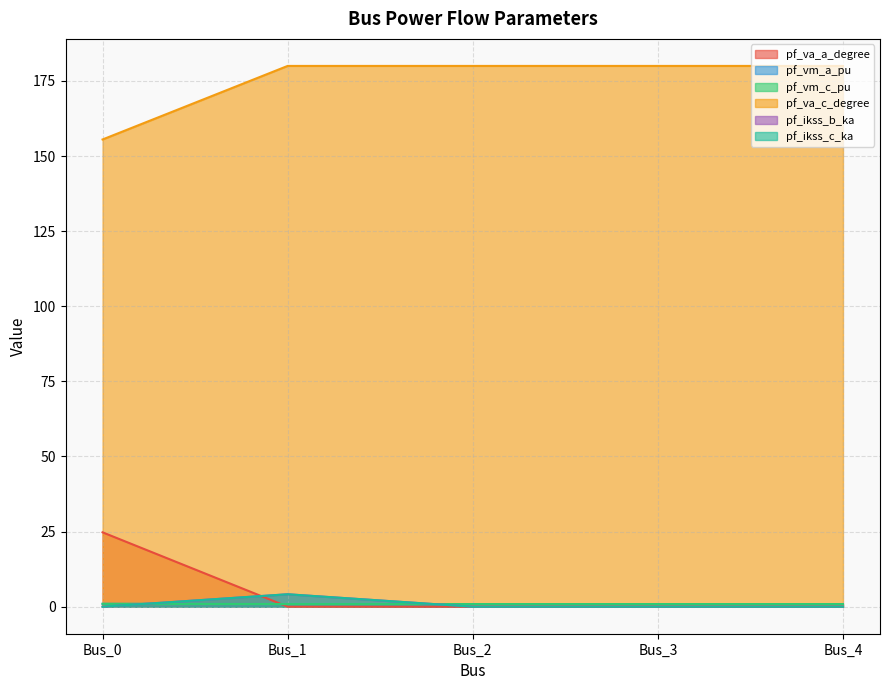

How many times do pf_vm_c_pu and pf_va_a_degree cross each other?

1